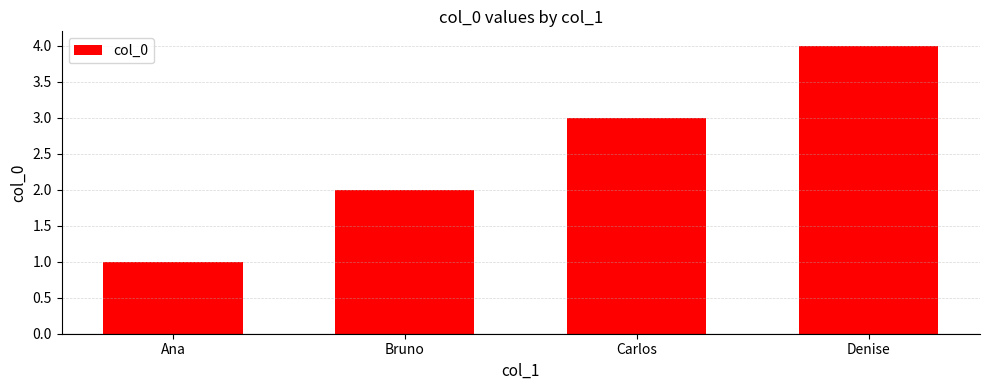

Are the bars grouped side by side (vs. stacked)?

No